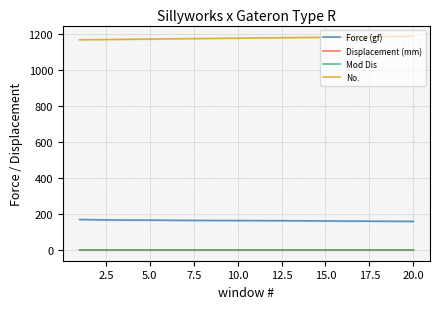

What are all the series names shown in the legend?

Force (gf), Displacement (mm), Mod Dis, No.